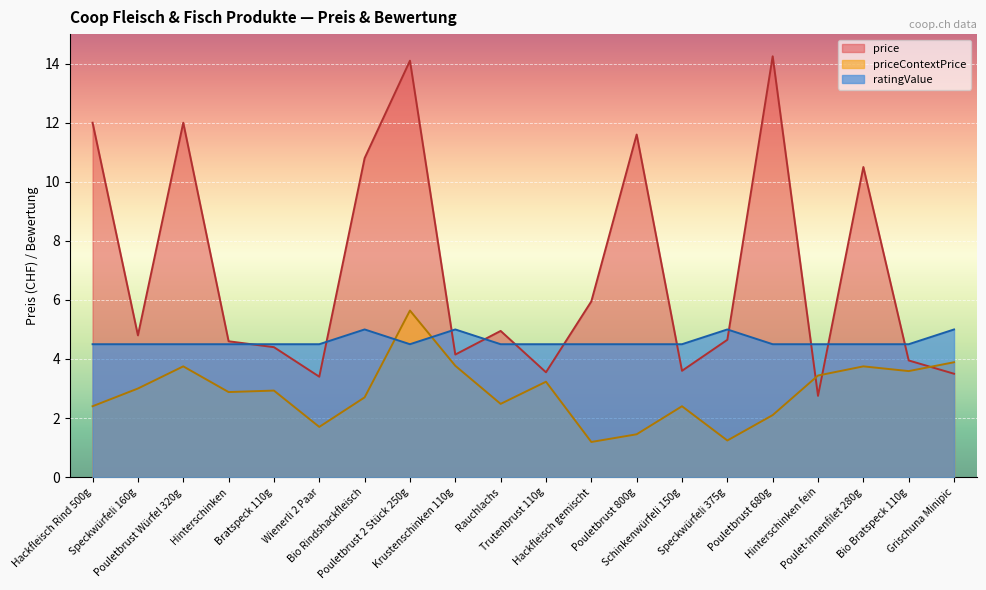

Does the chart display data point markers on the line(s)?

No